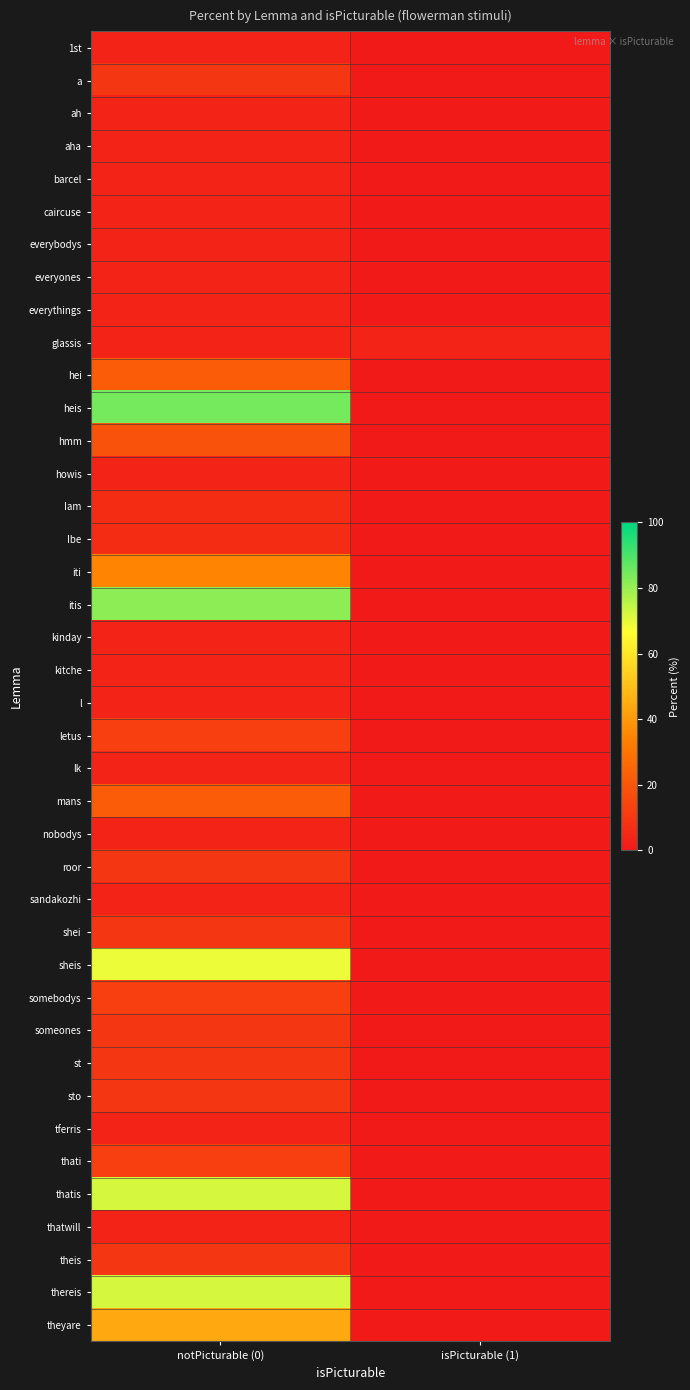

What is the total value across all series at isPicturable (1)?

3.1